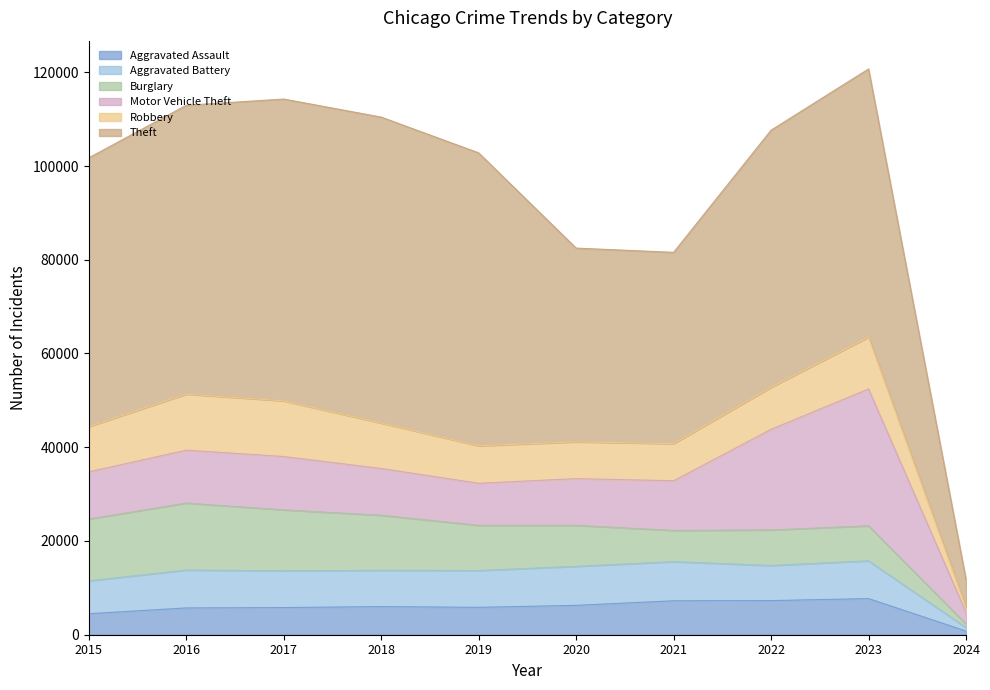

Does the chart have visible grid lines?

No